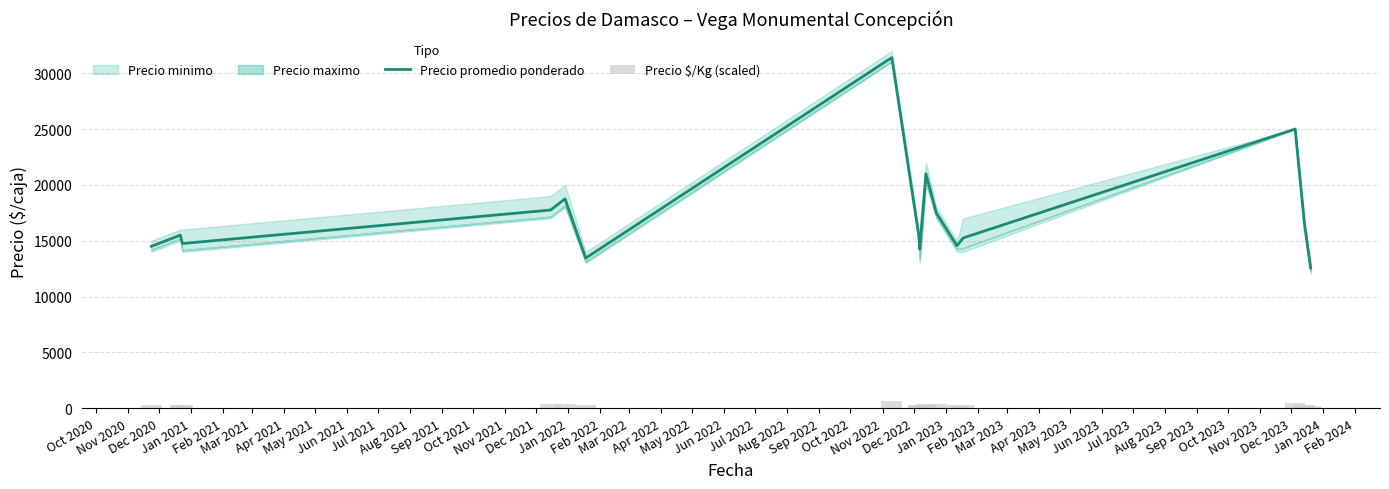

Reading left to right, extract all data points from this chart.

Precio promedio ponderado: 14500	15500	14750	17750	18750	13444	31400	15500	14250	21000	17500	14556	15250	25000	16500	12556
Precio $/Kg (scaled): 280	300	280	340	360	260	620	300	260	400	340	280	280	500	320	240